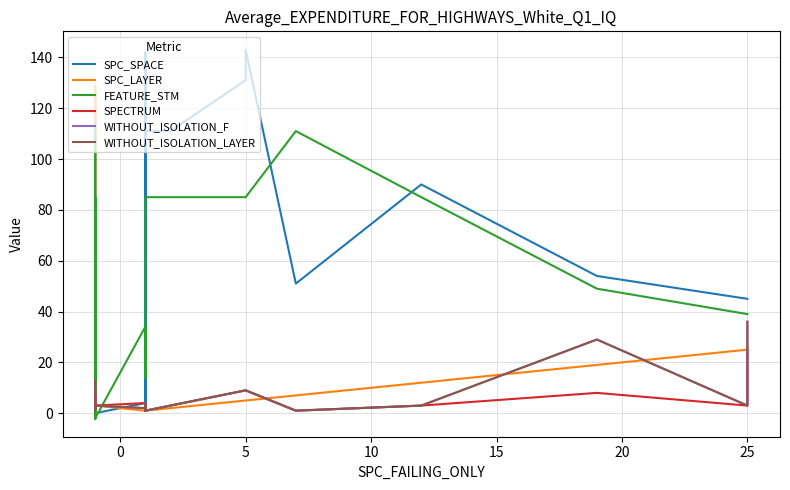

How many lines are shown in the chart?

6